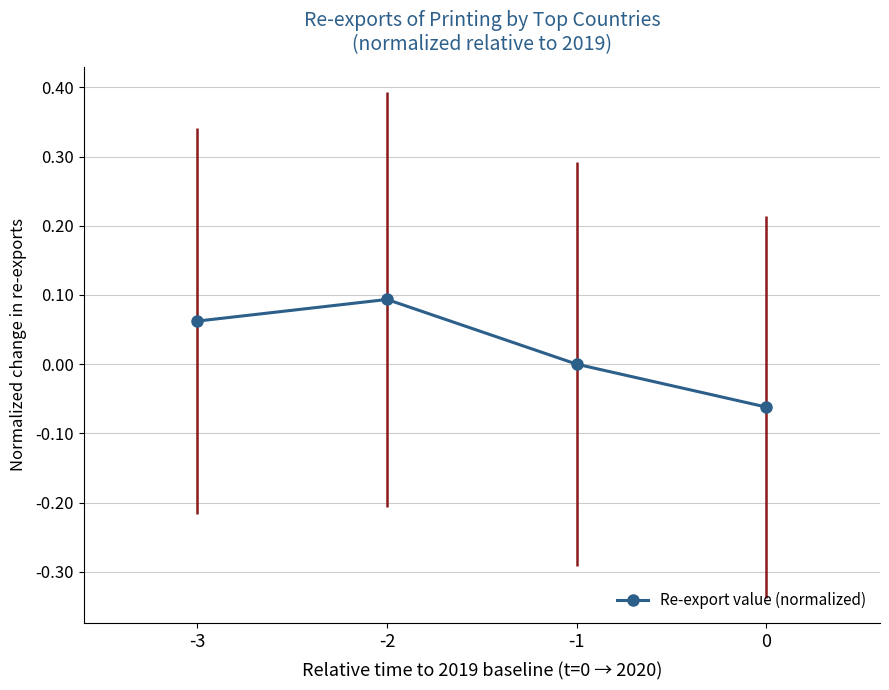

Rank the categories by value from highest to lowest.

-2, -3, -1, 0